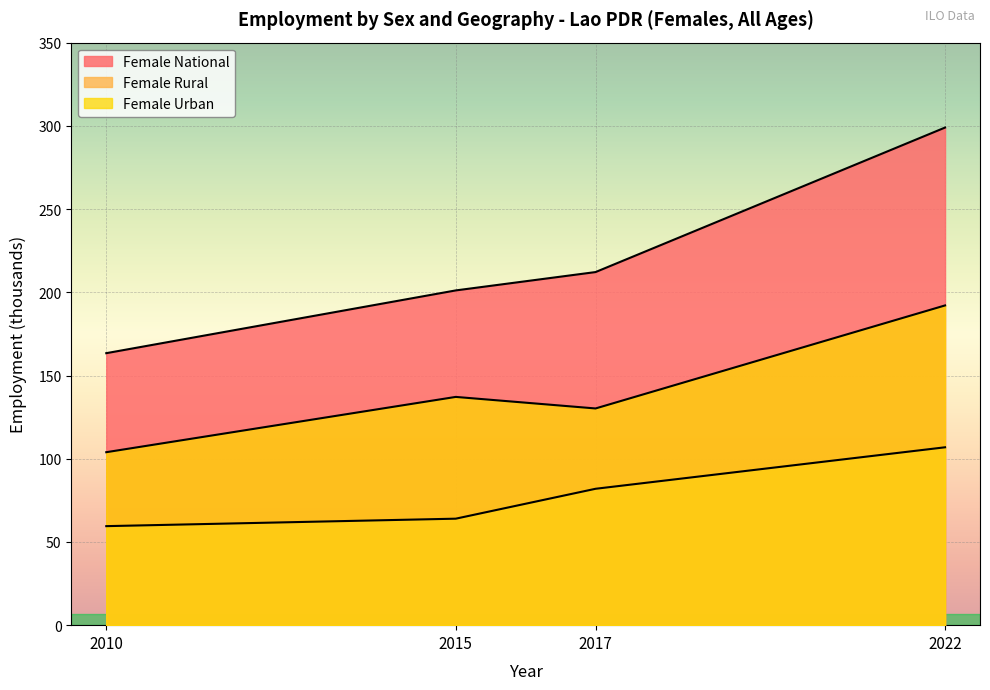

List the labels in order of Female Urban value, largest first.

2022, 2015, 2017, 2010